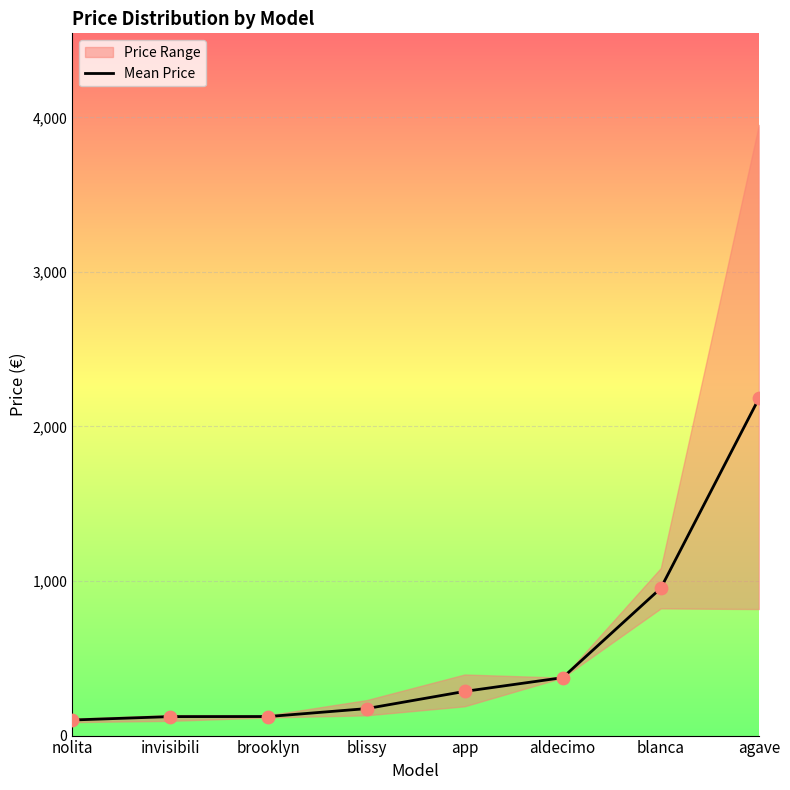

What is the change in value from blissy to app?

+111.3